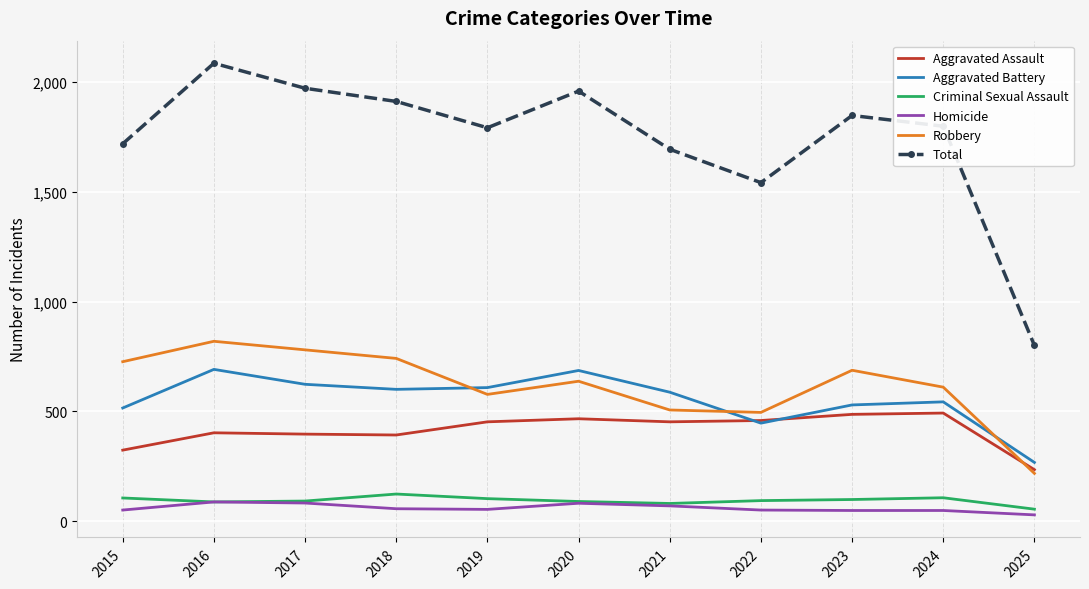

Is the value of Robbery at 2015 greater than the value of Total at 2018?

No